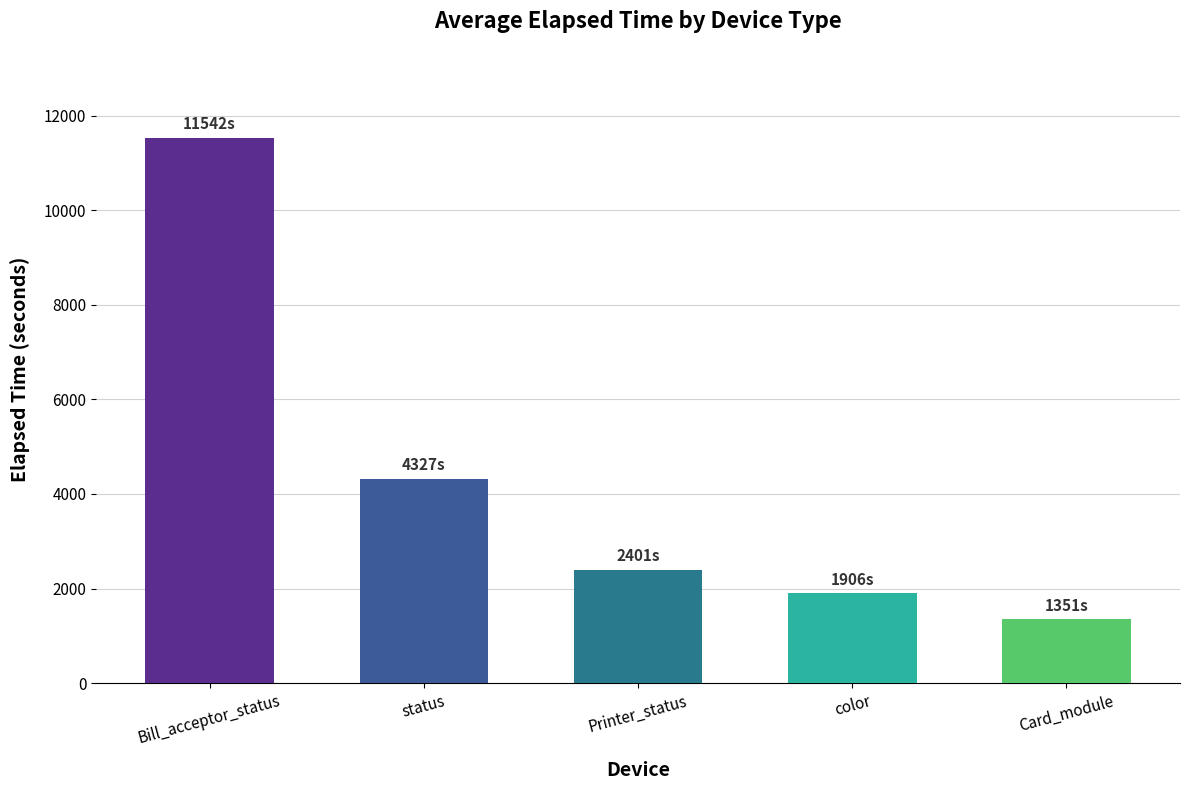

What is the label of the 4th bar from the right?

status